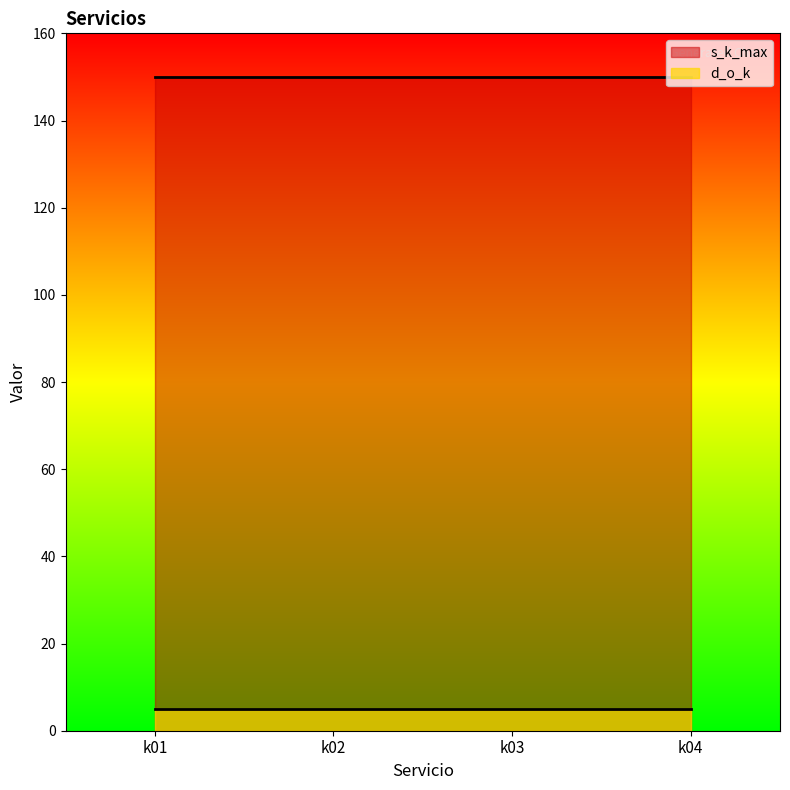

What is the total value across all series at k01?

155